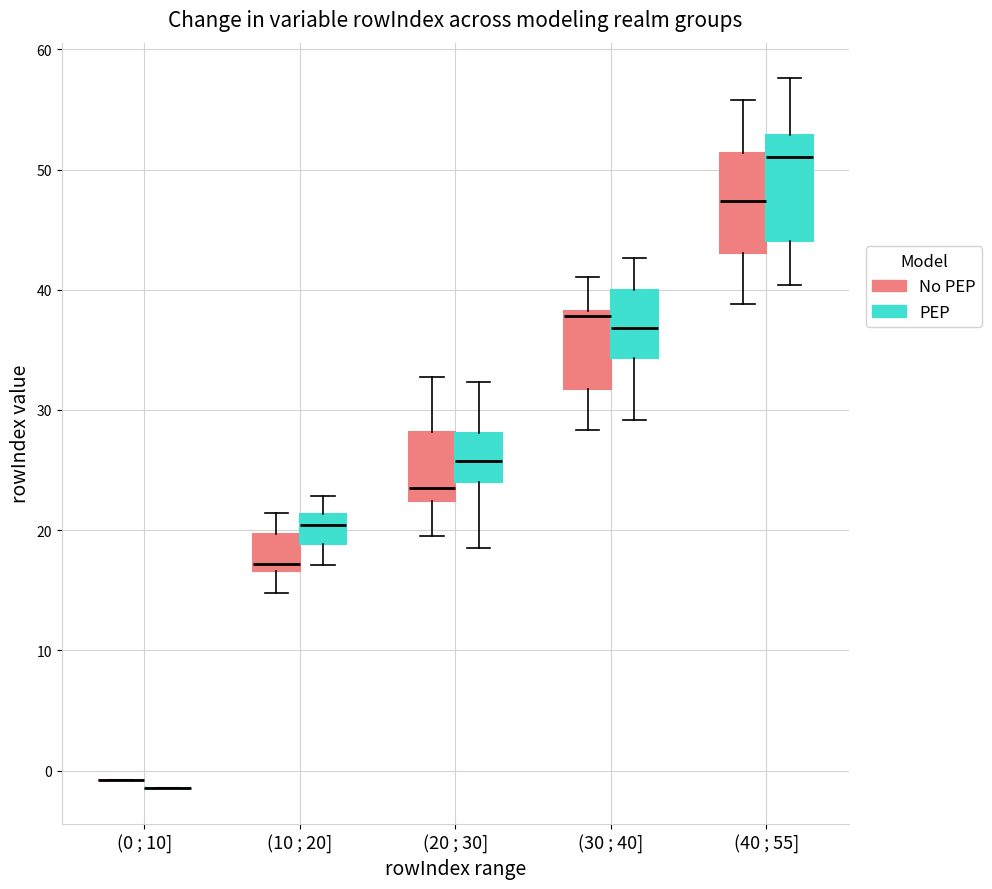

Reading left to right, read every box against the y-axis: the position of its median line, the range the box covers, and the ends of its whiskers. The values are not printed on the chart, so give them approximately, as read against the axis.

(0 ; 10] (No PEP): box collapsed to a line at -1, whiskers -1 to -1
(0 ; 10] (PEP): box collapsed to a line at -1, whiskers -1 to -1
(10 ; 20] (No PEP): median 17 (just above the box's lower edge), box 17 to 20, whiskers 15 to 21
(10 ; 20] (PEP): median 20, box 19 to 21, whiskers 17 to 23
(20 ; 30] (No PEP): median 23, box 22 to 28, whiskers 20 to 33
(20 ; 30] (PEP): median 26, box 24 to 28, whiskers 19 to 32
(30 ; 40] (No PEP): median 38 (just below the box's upper edge), box 32 to 38, whiskers 28 to 41
(30 ; 40] (PEP): median 37, box 34 to 40, whiskers 29 to 43
(40 ; 55] (No PEP): median 47, box 43 to 51, whiskers 39 to 56
(40 ; 55] (PEP): median 51, box 44 to 53, whiskers 40 to 58